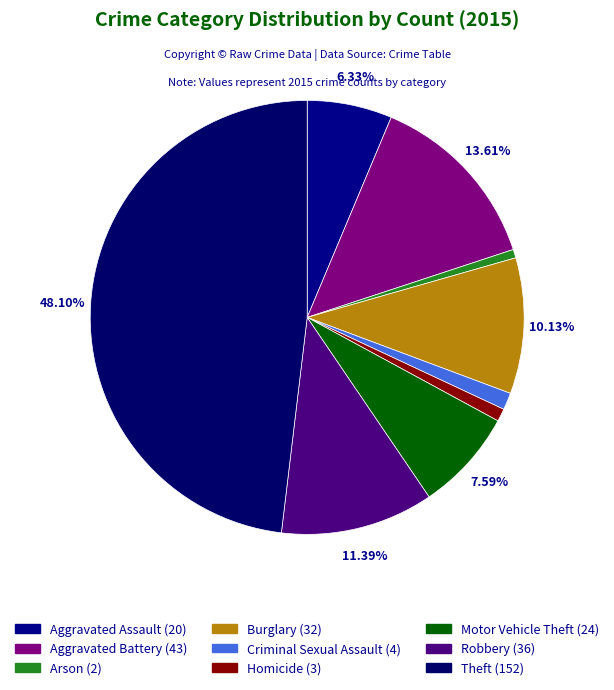

How many segments does this pie chart have?

9